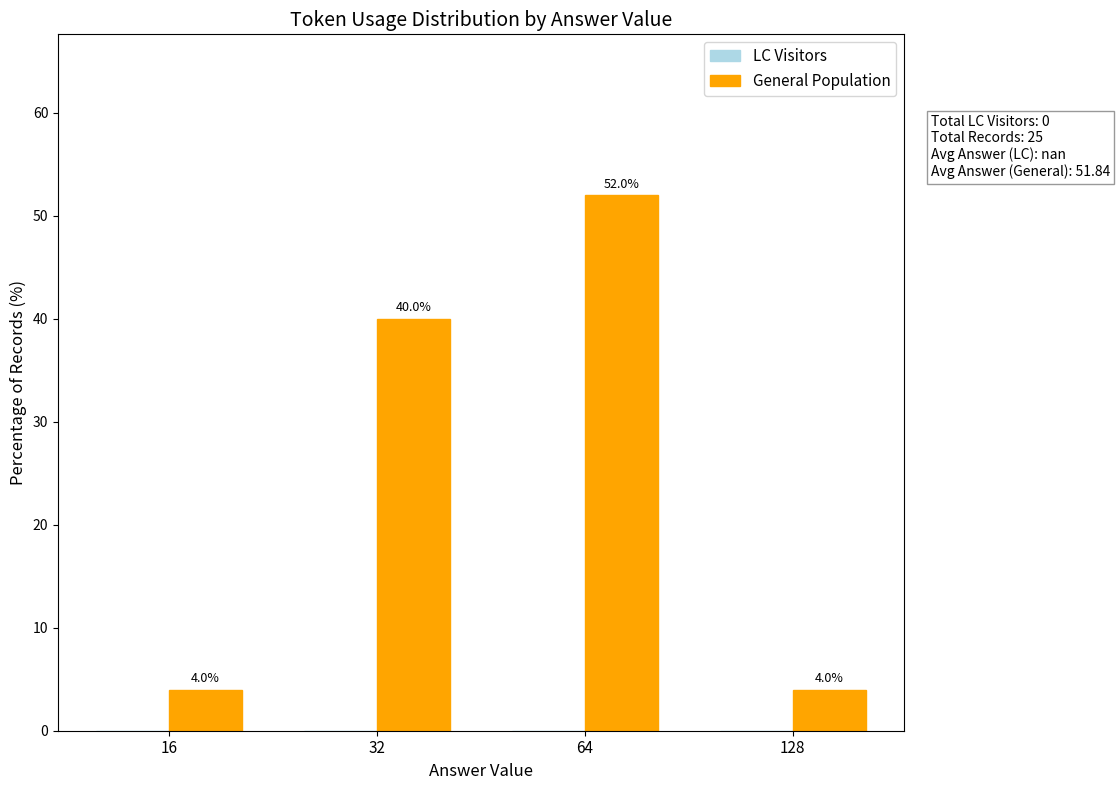

What is the change in value from 64 to 128?

-48